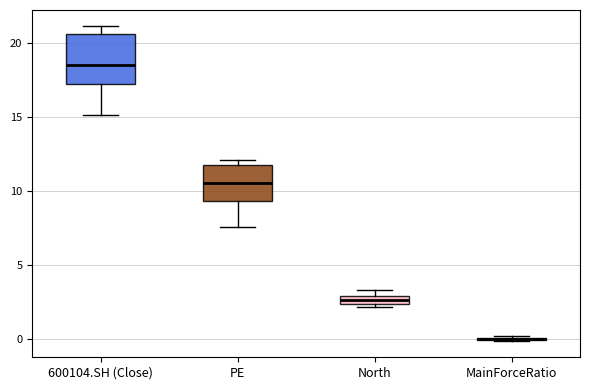

Where is the lower edge of the box for North on the y-axis? The values are not printed on the chart, so give them approximately, as read against the axis.

2.5